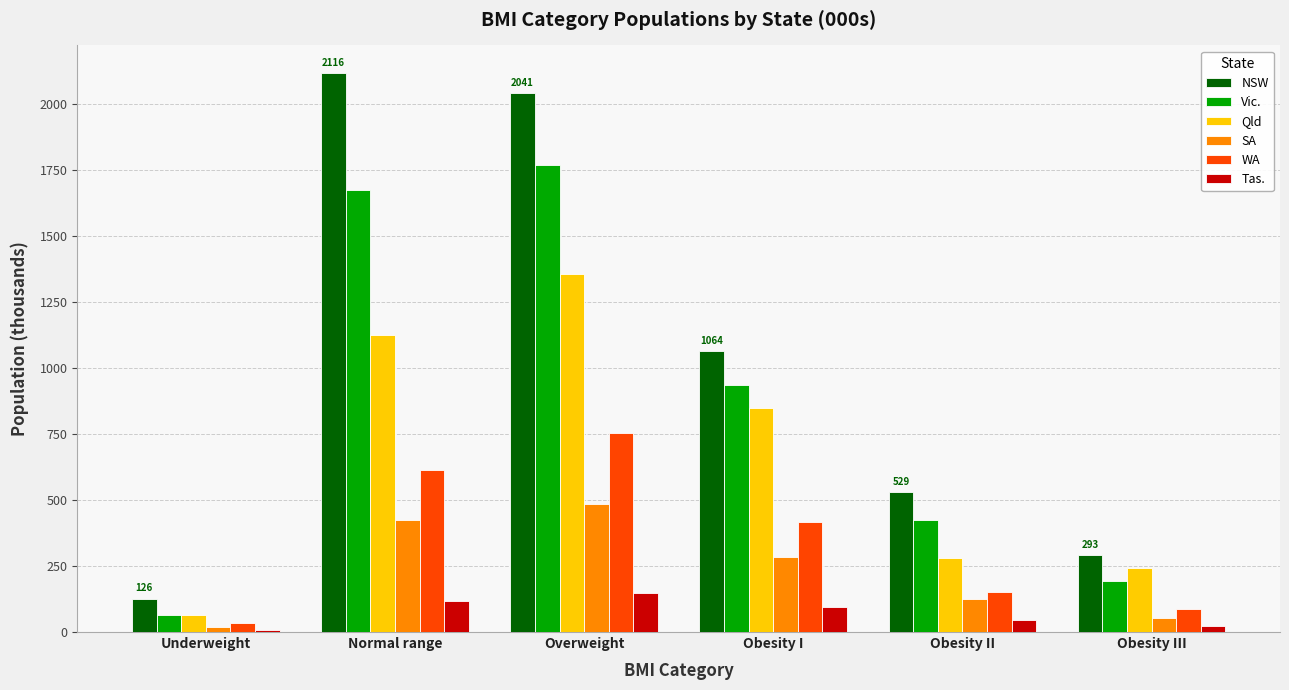

Rank the categories by Vic. value from highest to lowest.

Overweight, Normal range, Obesity I, Obesity II, Obesity III, Underweight